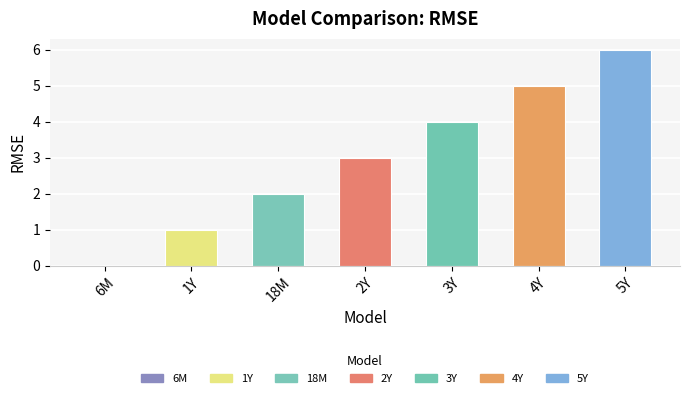

Reading left to right, transcribe all the data shown in this chart.

0	1	2	3	4	5	6